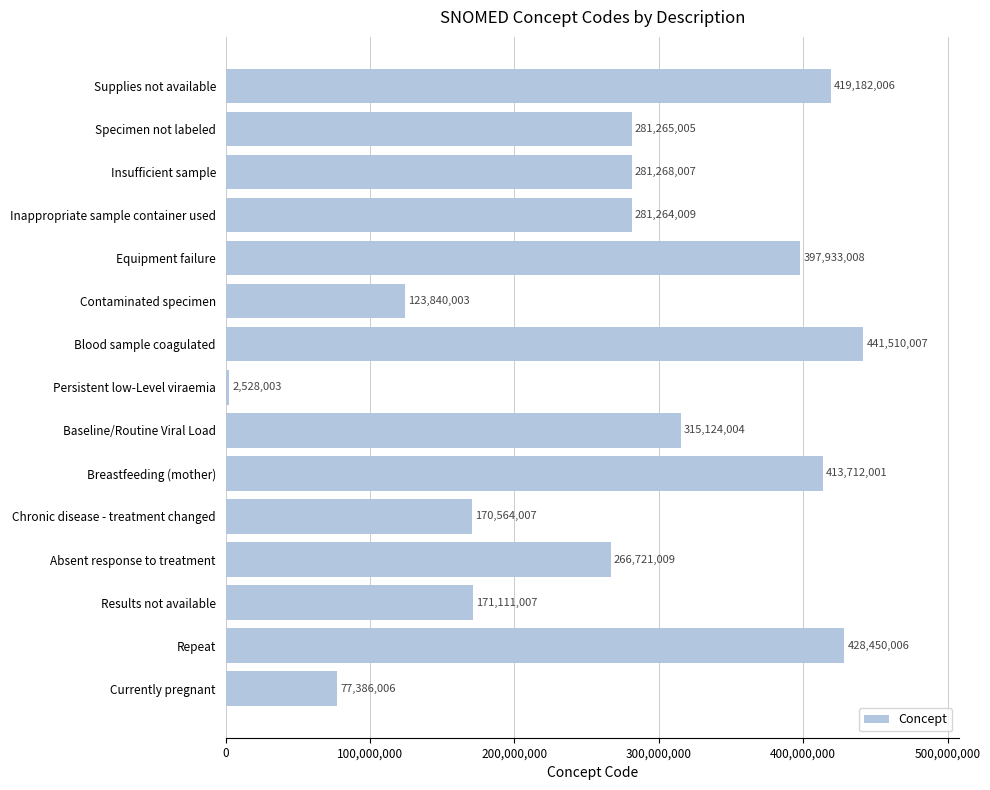

What is the smallest value displayed?

2528003